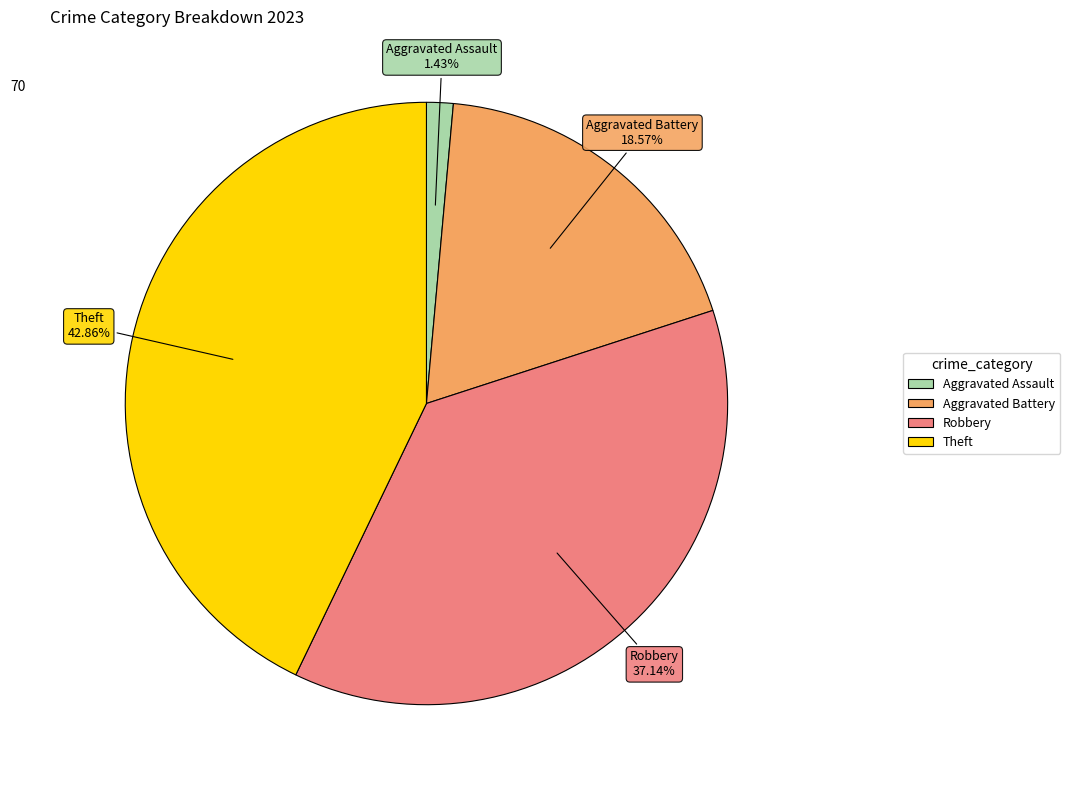

Is there a majority slice in this chart?

No